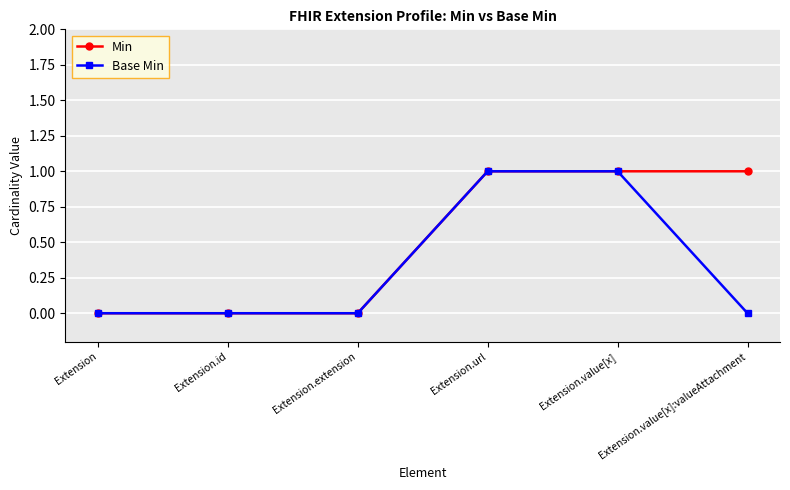

True or false: Min has a value of 0 at Extension.

True